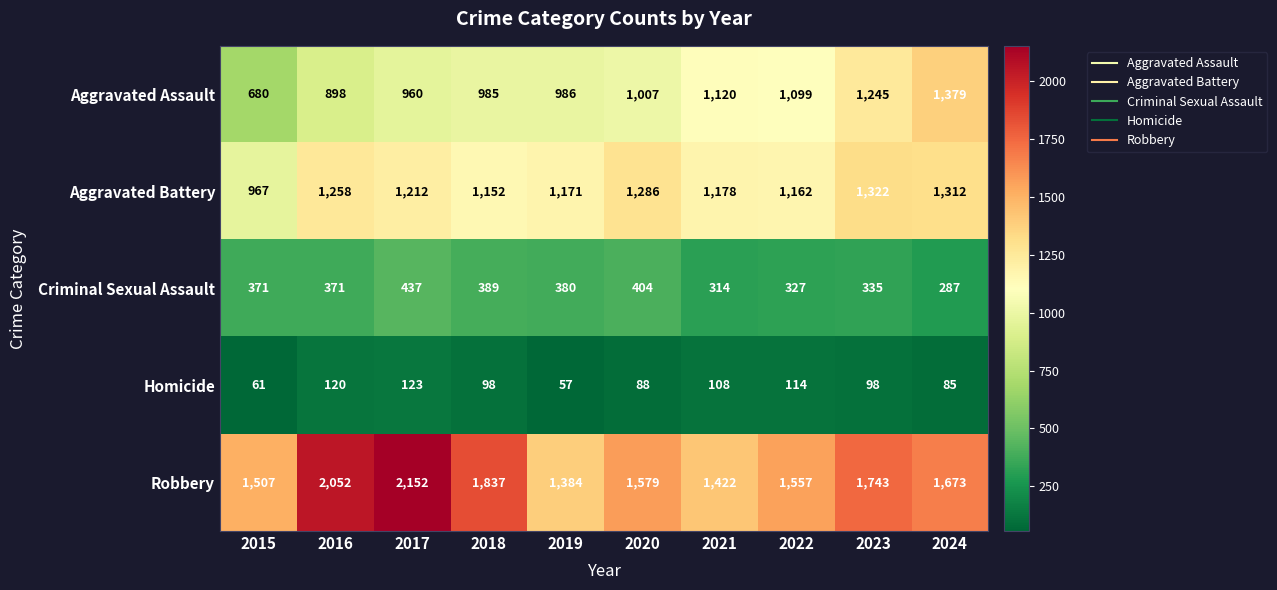

Rank the series by their maximum value, from lowest to highest.

Homicide, Criminal Sexual Assault, Aggravated Battery, Aggravated Assault, Robbery